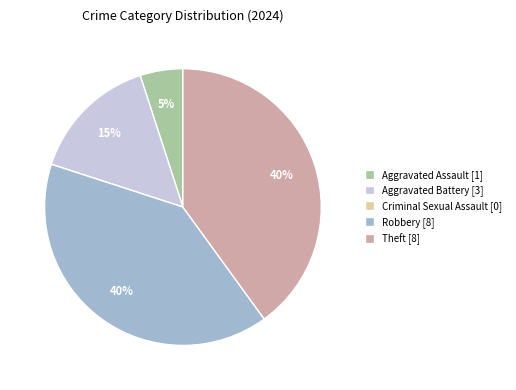

To the nearest percent, what is the difference between the Robbery and Aggravated Assault slice percentages?

35%